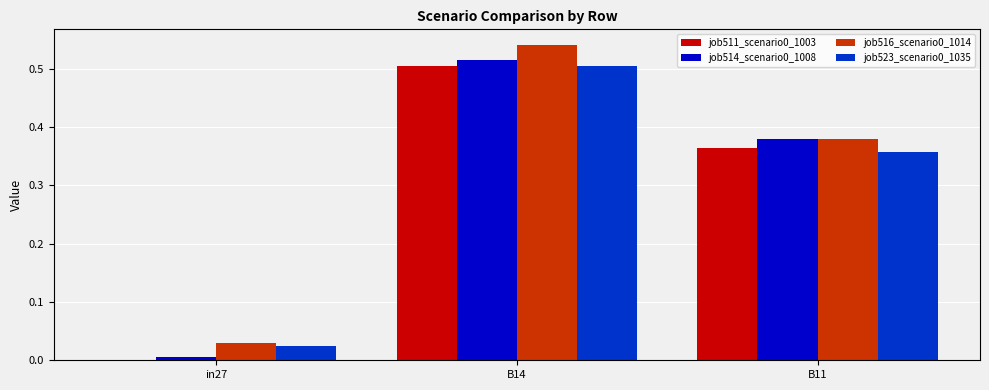

The value of job514_scenario0_1008 at B14 is 0.5. True or false?

True